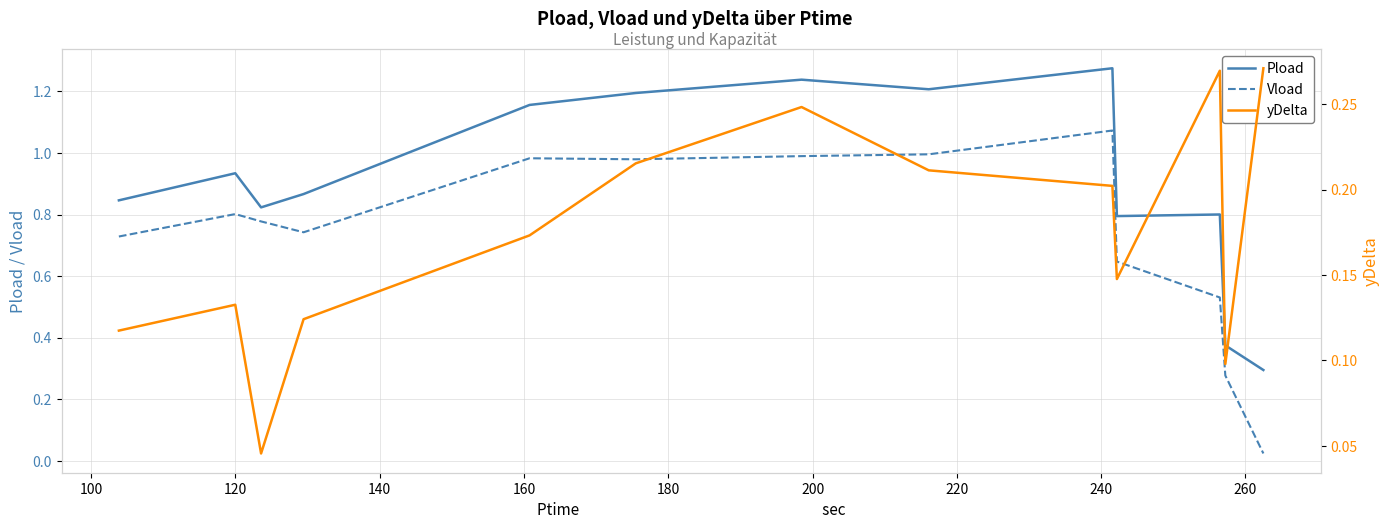

True or false: Pload and Vload intersect in this chart.

False